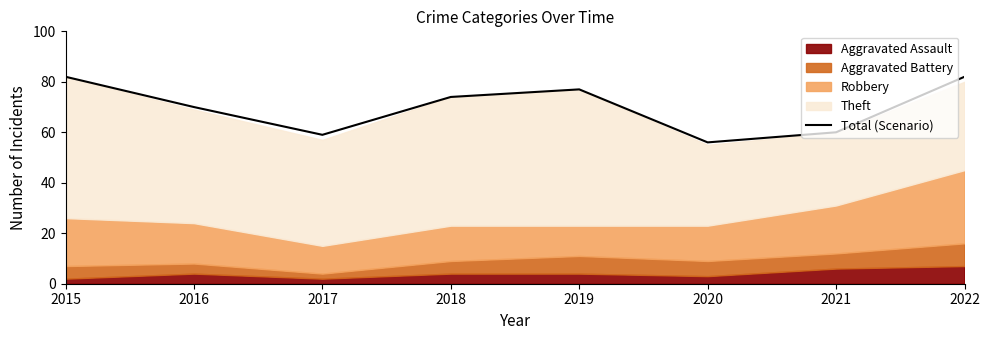

What is the approximate value at 2018?

74